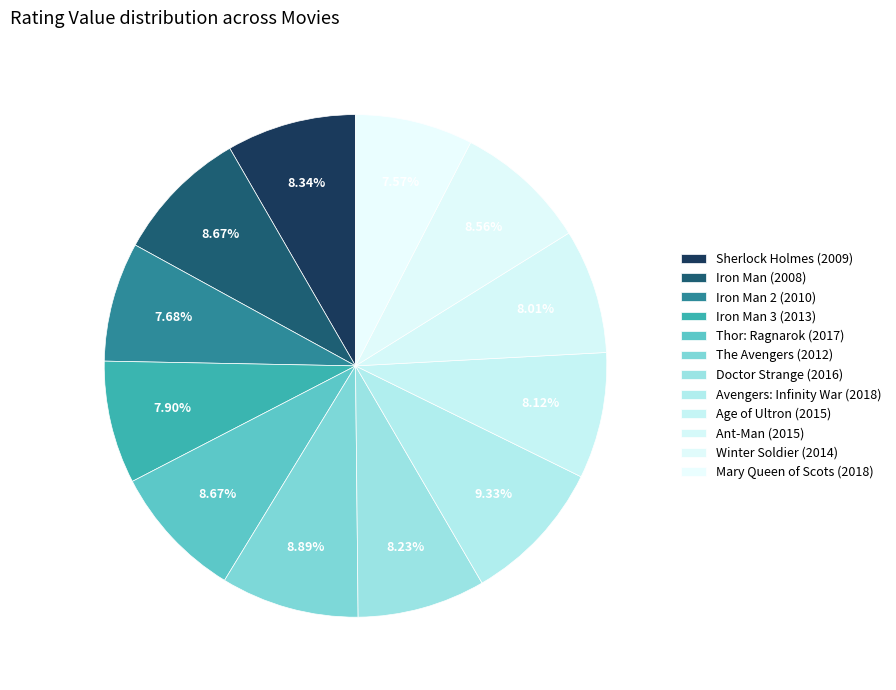

Count the number of slices in the pie.

12